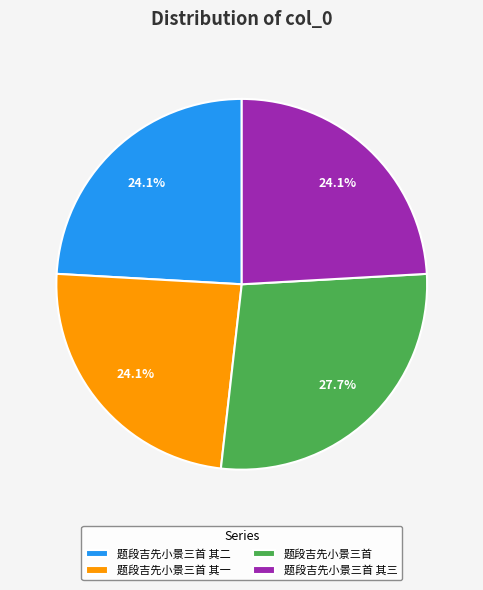

Is 题段吉先小景三首 其三 the majority of the pie?

No